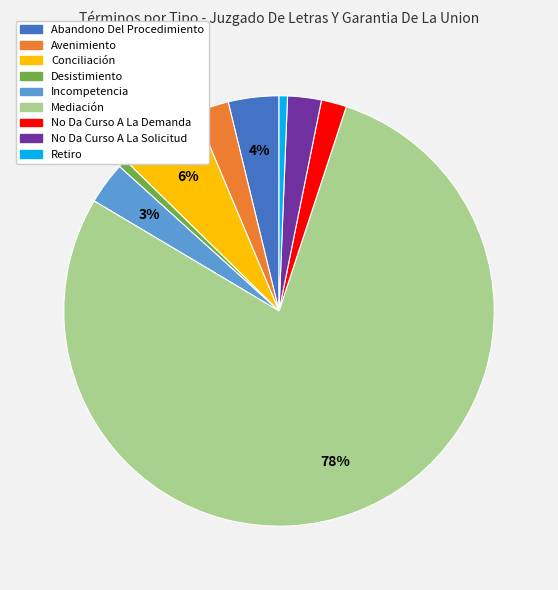

To the nearest percent, what is the average slice percentage?

11%